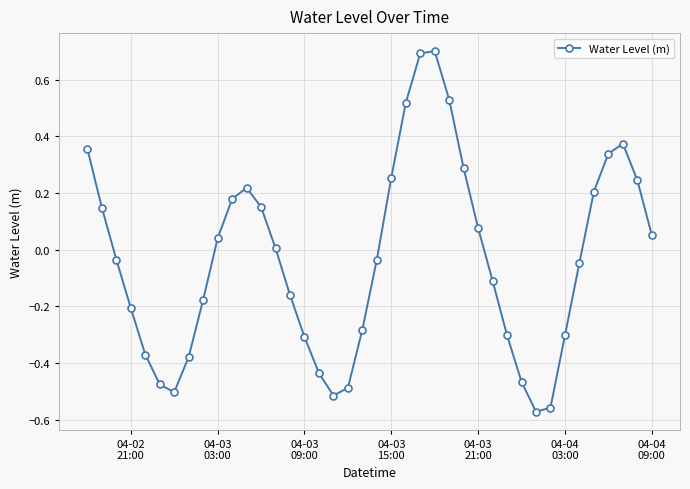

What is the sum of all values?

-1.4